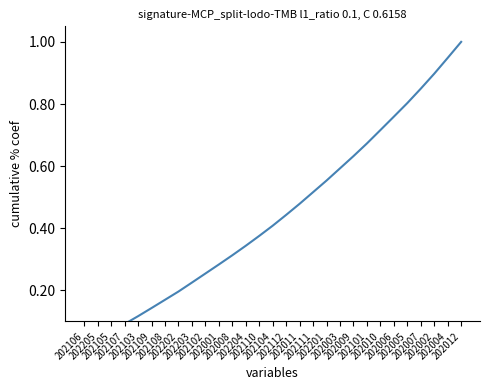

Which has a higher value, 202108 or 202110?

202110